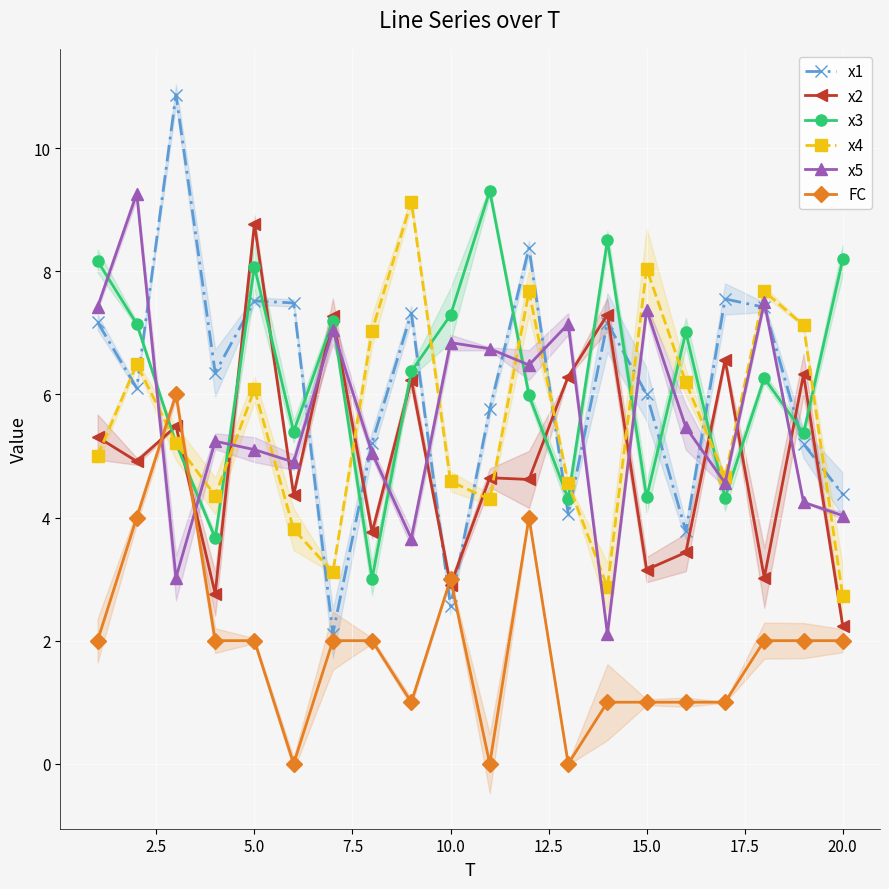

The value of x1 at 5.0 is 7.5. True or false?

True